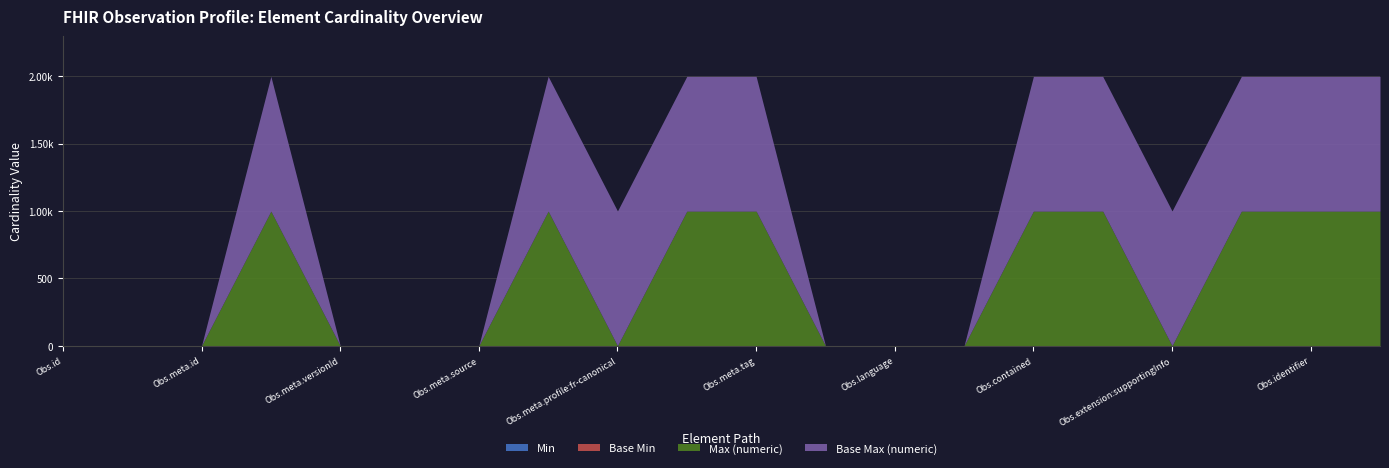

At which label is Base Min closest to 0?

Observation.id